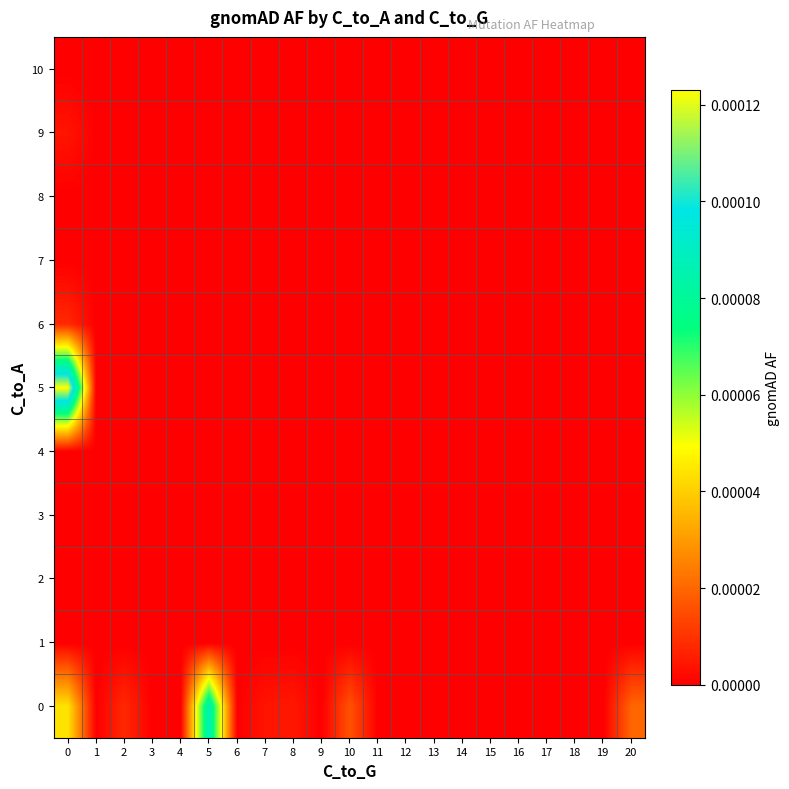

Between 19 and 13, which is larger?

19